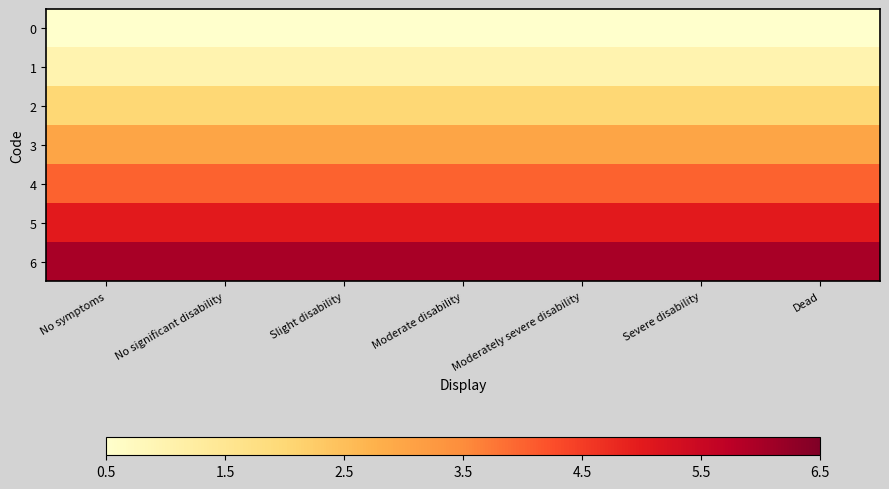

Which series has the largest total across all categories?

6